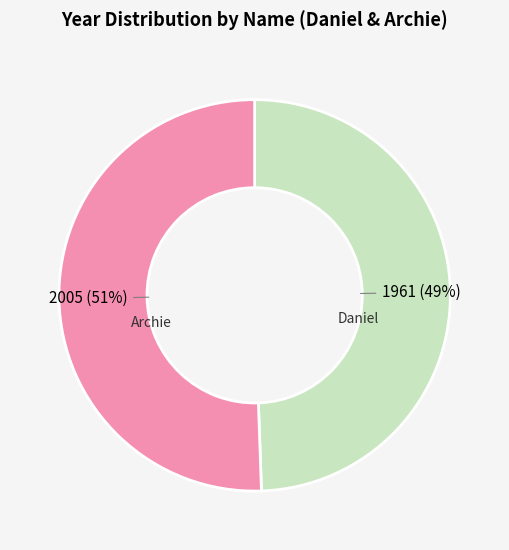

Which category has the biggest portion of the pie?

Archie